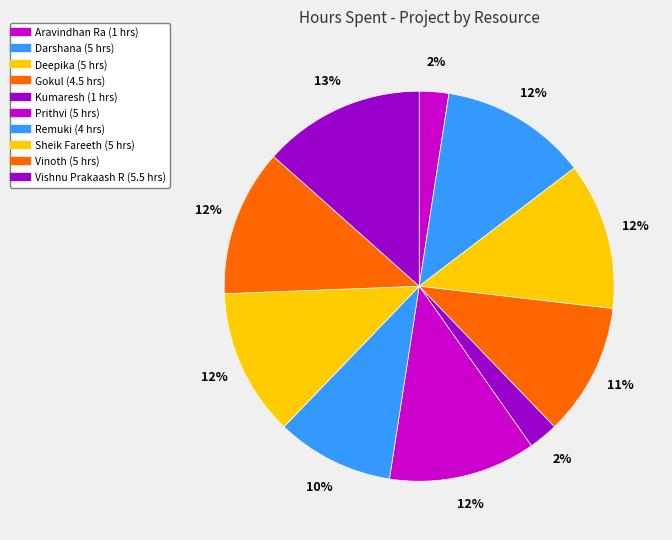

How many segments does this pie chart have?

10